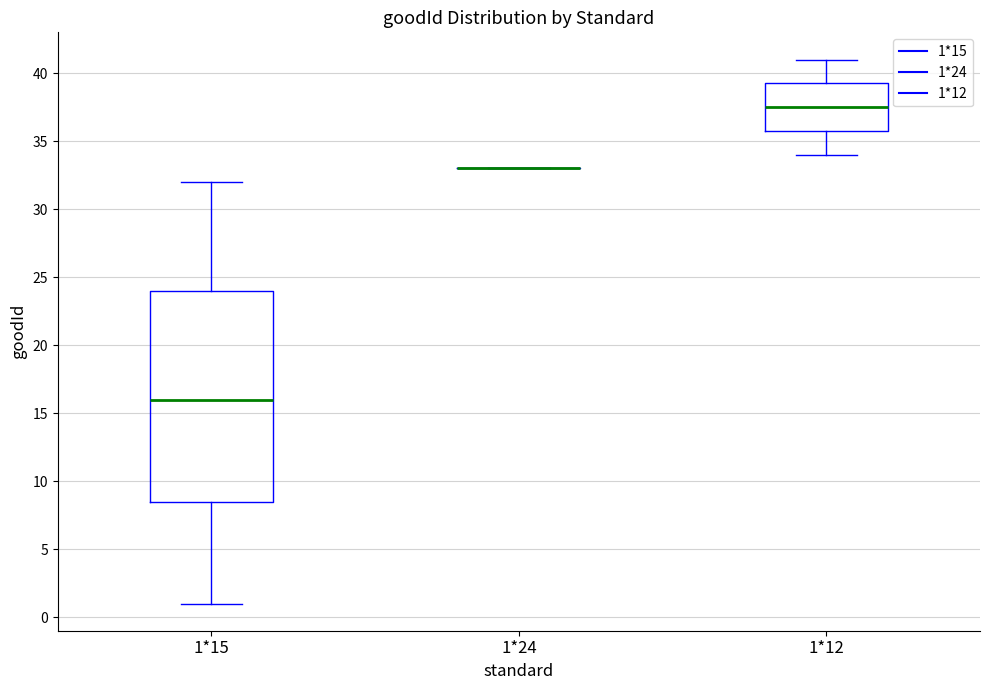

Reading left to right, read every box against the y-axis: the position of its median line, the range the box covers, and the ends of its whiskers. The values are not printed on the chart, so give them approximately, as read against the axis.

1*15: median 16.0, box 8.5 to 24.0, whiskers 1.0 to 32.0
1*24: box collapsed to a line at 33.0, whiskers 33.0 to 33.0
1*12: median 37.5, box 36.0 to 39.5, whiskers 34.0 to 41.0